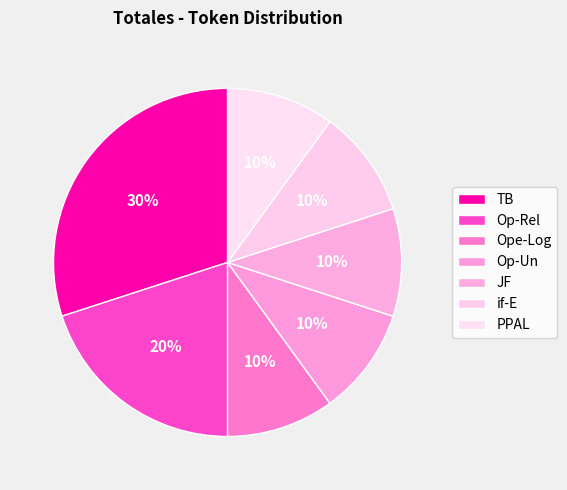

Count the number of slices in the pie.

7